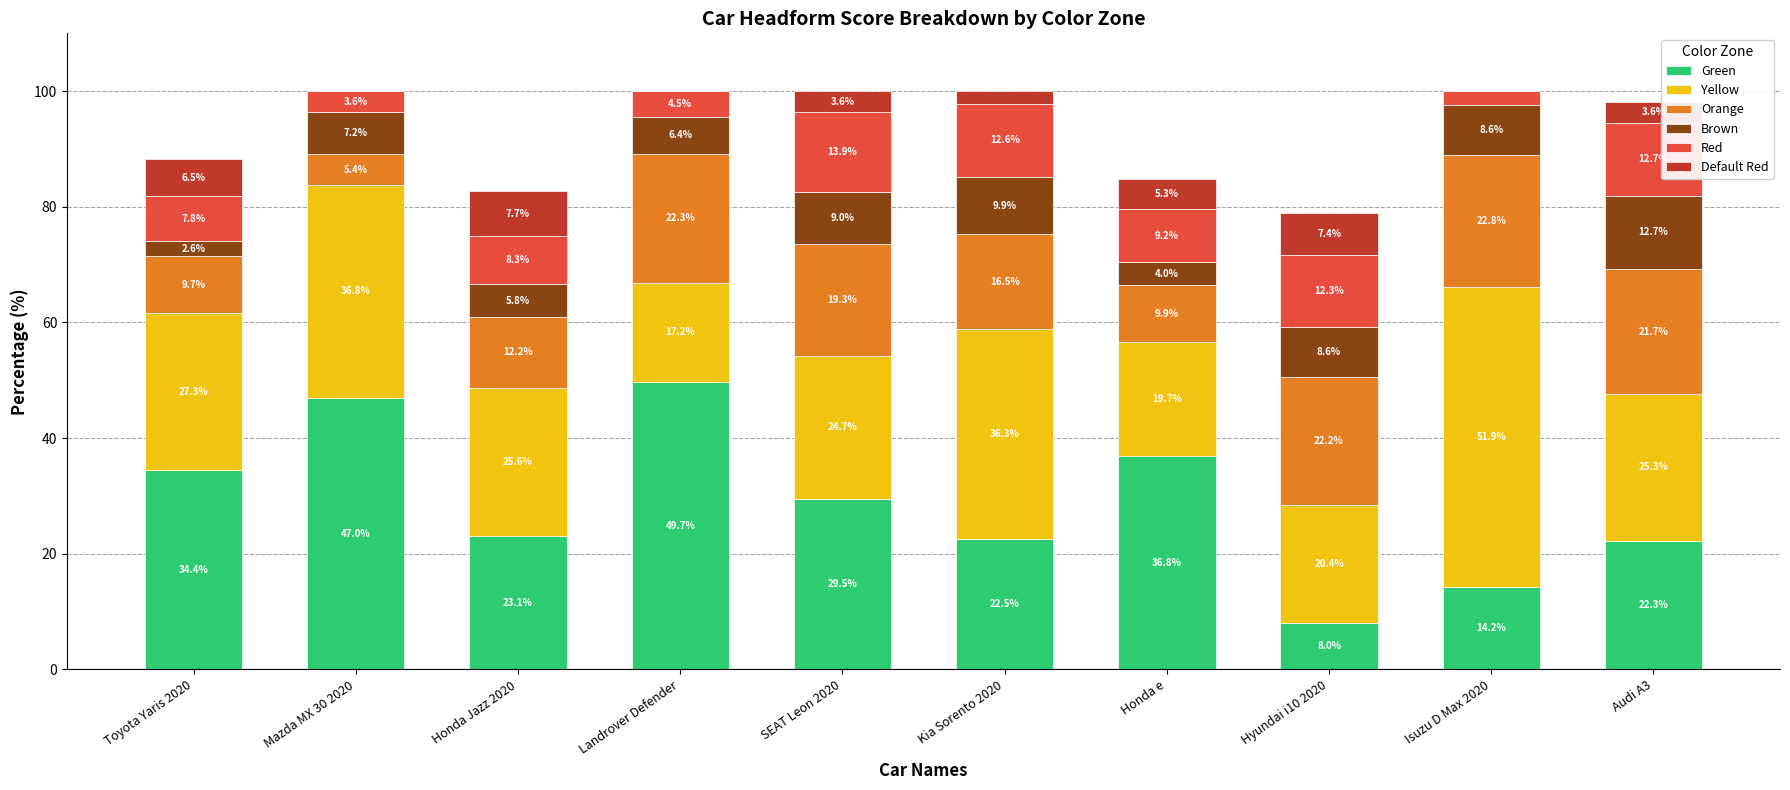

What is the highest value of the Green series?

49.7